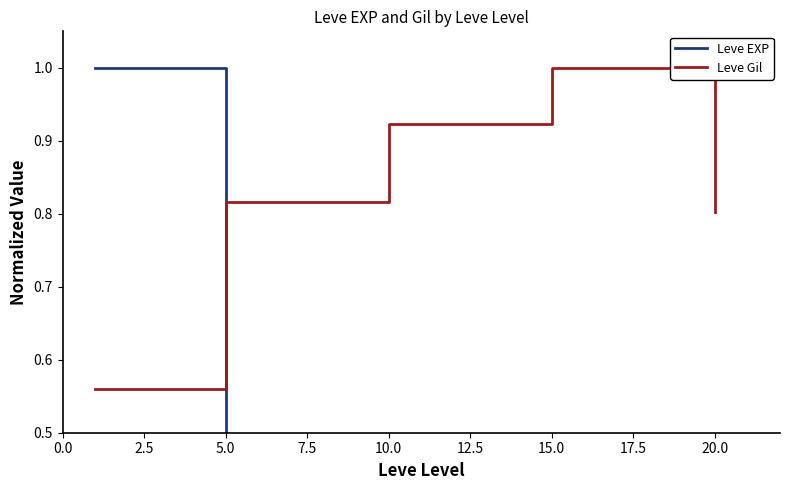

Rank the series by their maximum value, from highest to lowest.

Leve EXP, Leve Gil